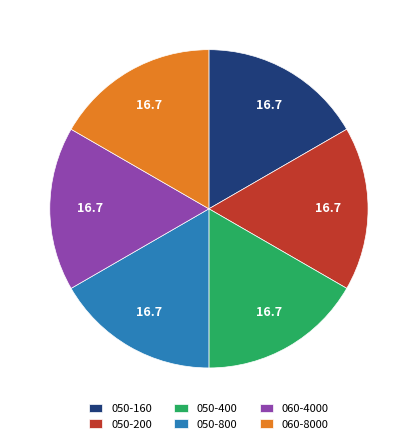

Is it true that 050-200 is 17% of the pie?

True